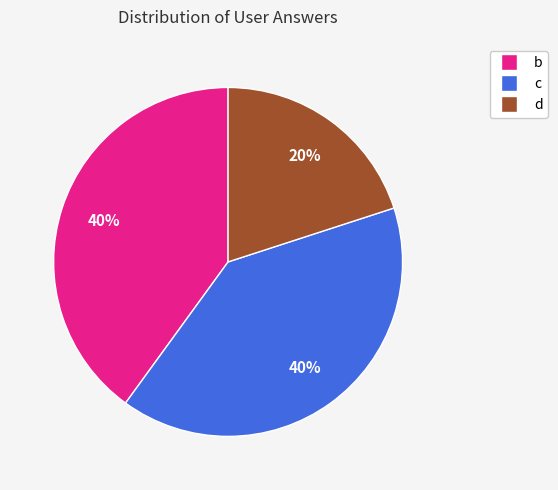

Which slice is the smallest?

d